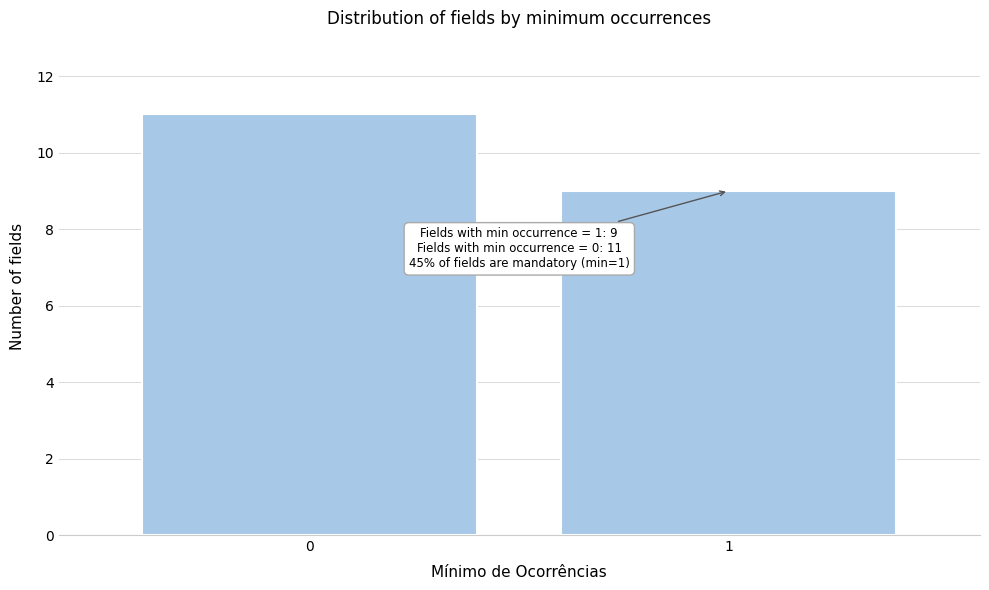

Reading right to left, what are all the values shown in this chart?

9	11